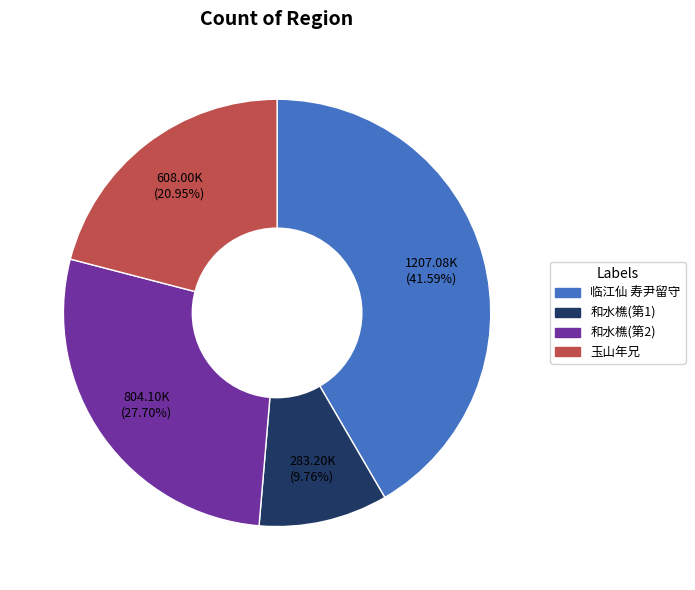

Is there any slice that represents more than half of the pie?

No